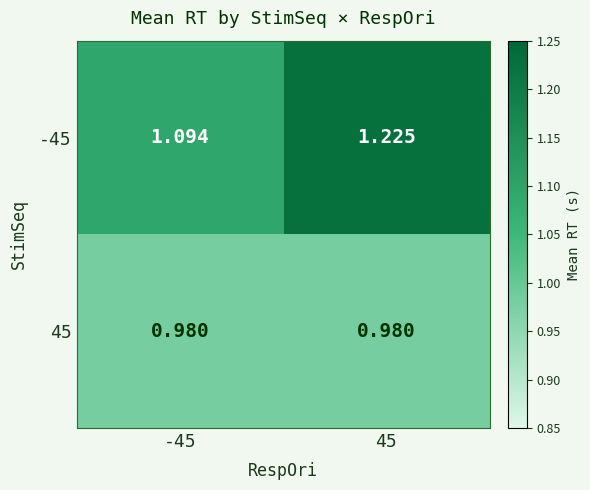

Is the value of -45 at -45 greater than the value of 45 at 45?

Yes